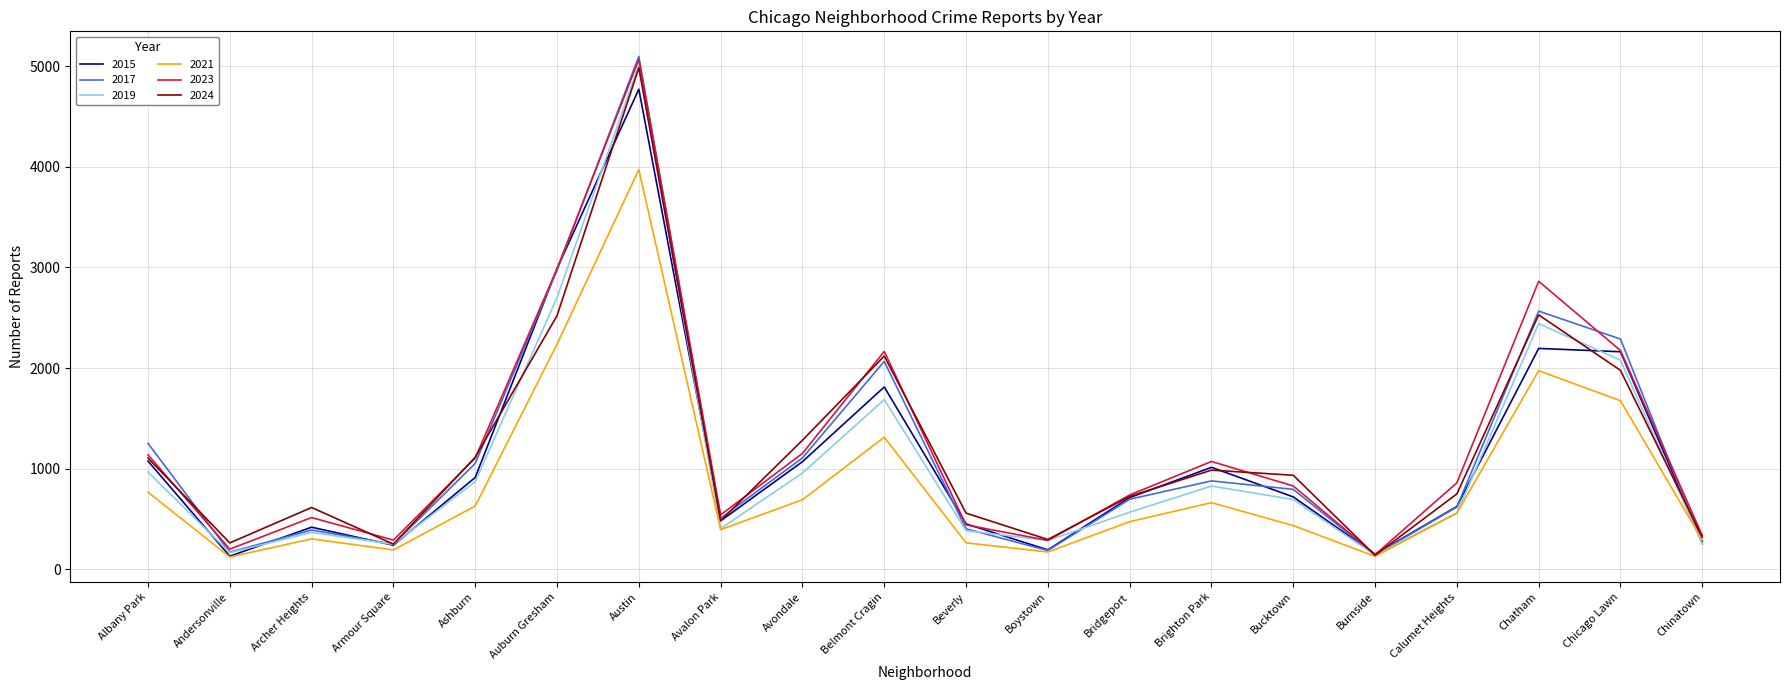

Is the value of 2015 at Belmont Cragin greater than the value of 2024 at Bridgeport?

Yes